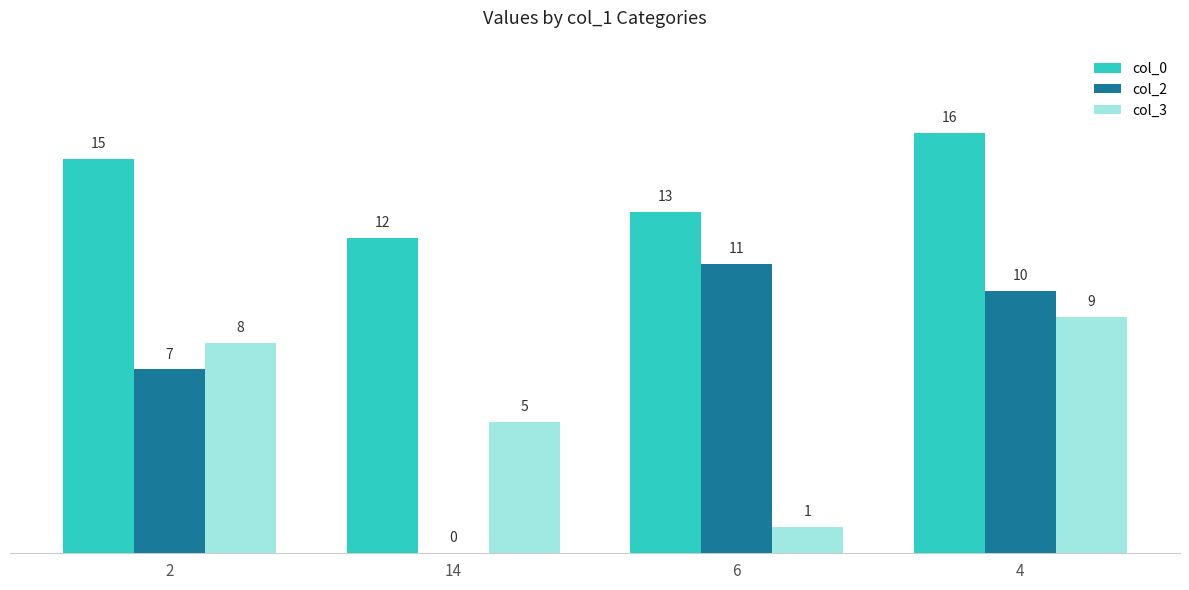

What is the maximum value shown in the chart?

16